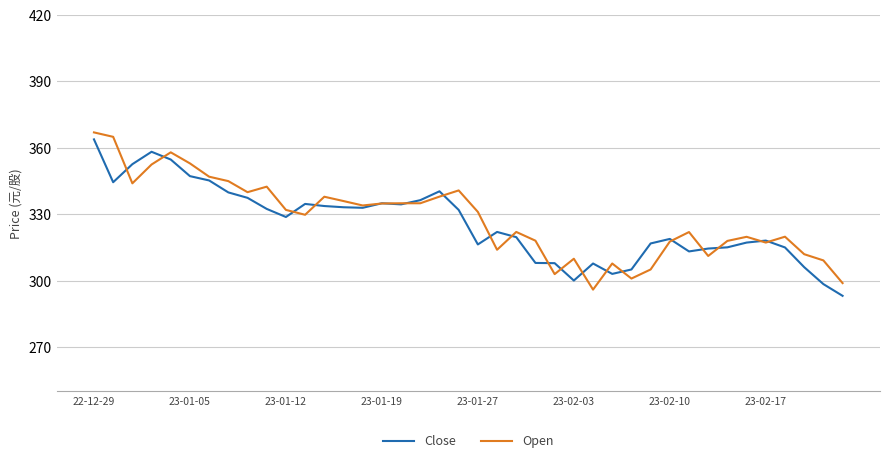

Rank the series by their maximum value, from lowest to highest.

Close, Open